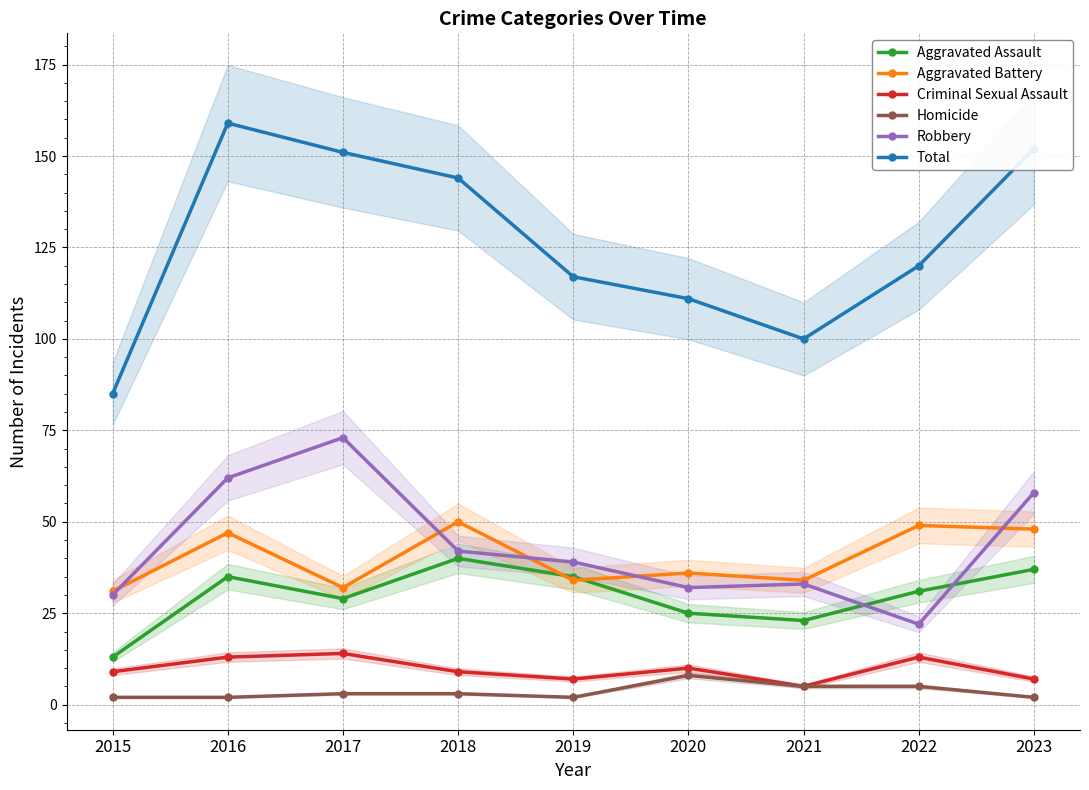

True or false: Aggravated Assault and Total intersect in this chart.

False